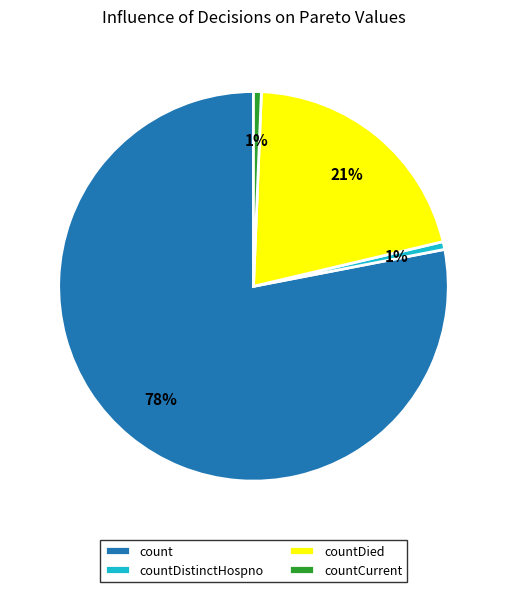

Do count and countDied together represent more than half of the pie?

Yes